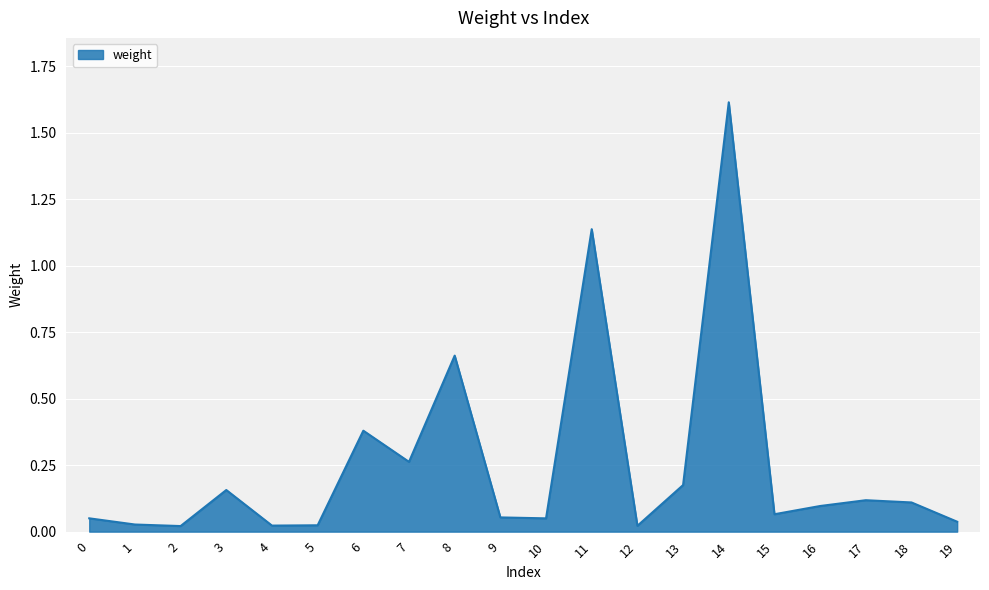

True or false: the data shows 0.1 at 18.

True